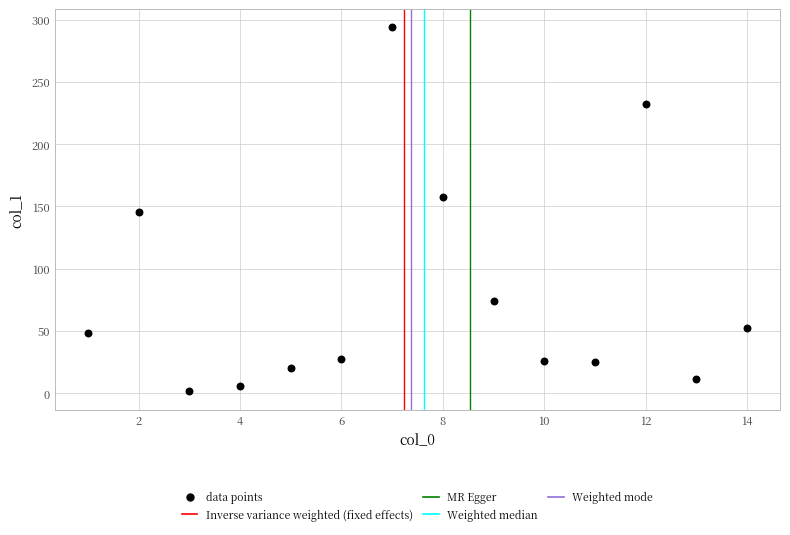

What is the range of X values (max minus min)?

13.0